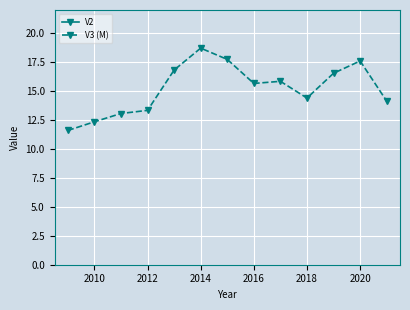

Is it true that V3 (M) equals 6.8 at 2016?

False